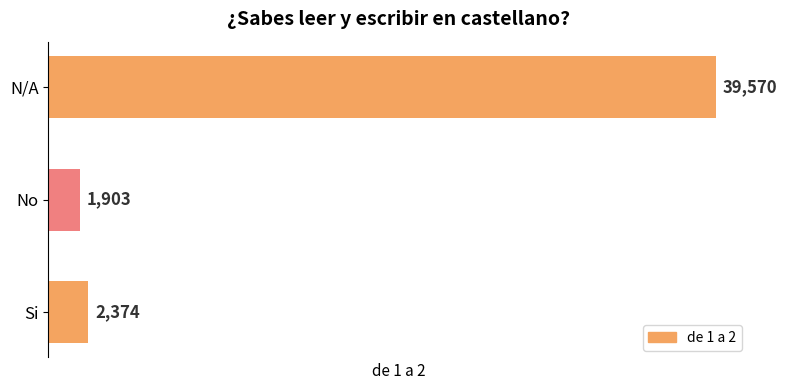

Which has a higher value, No or Si?

Si